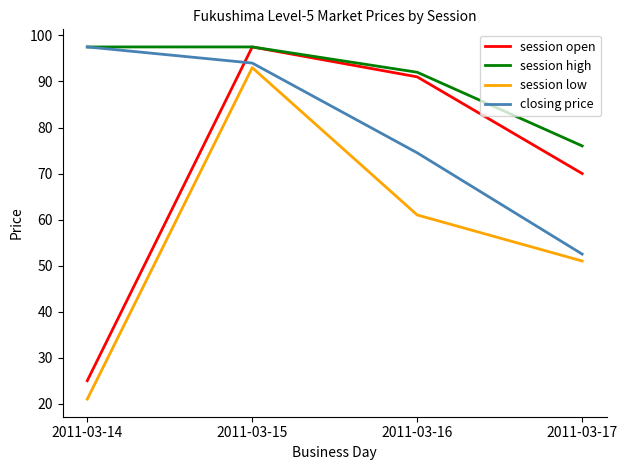

The session low series shows 80.5 at 2011-03-17. True or false?

False